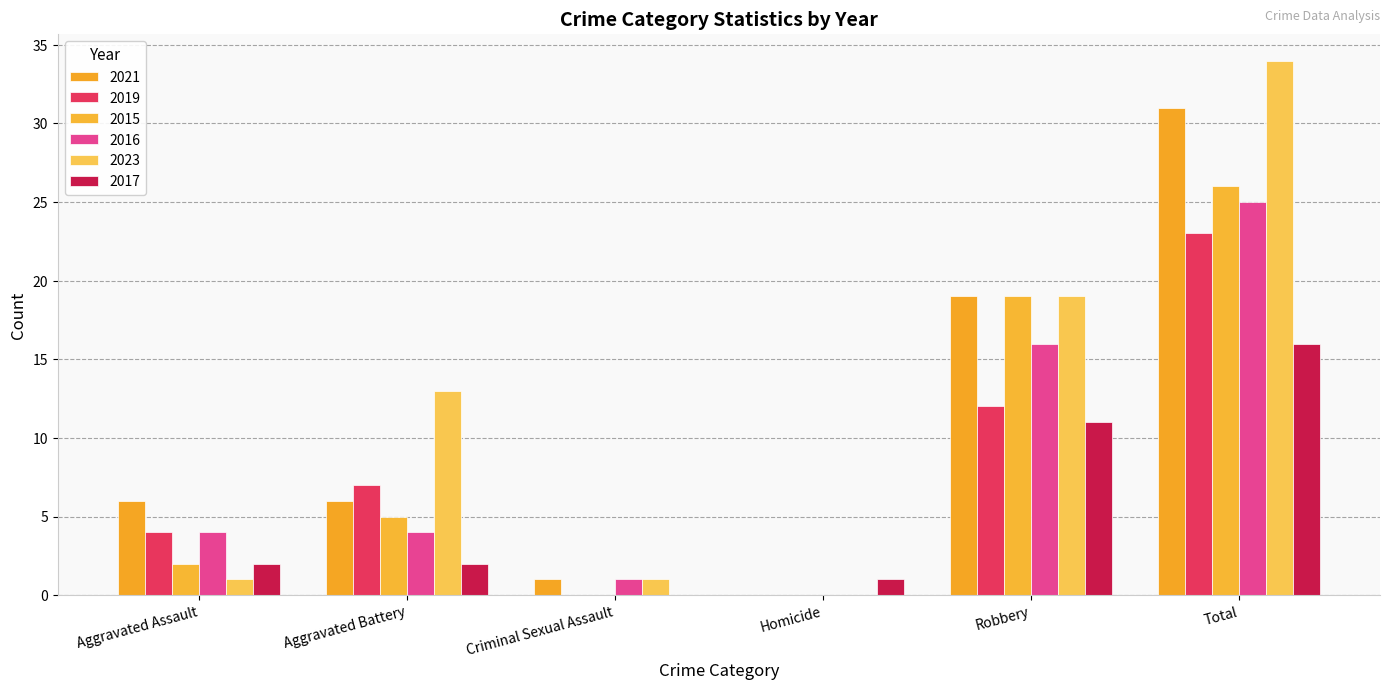

Between Aggravated Battery and Robbery, which series saw the biggest shift?

2015